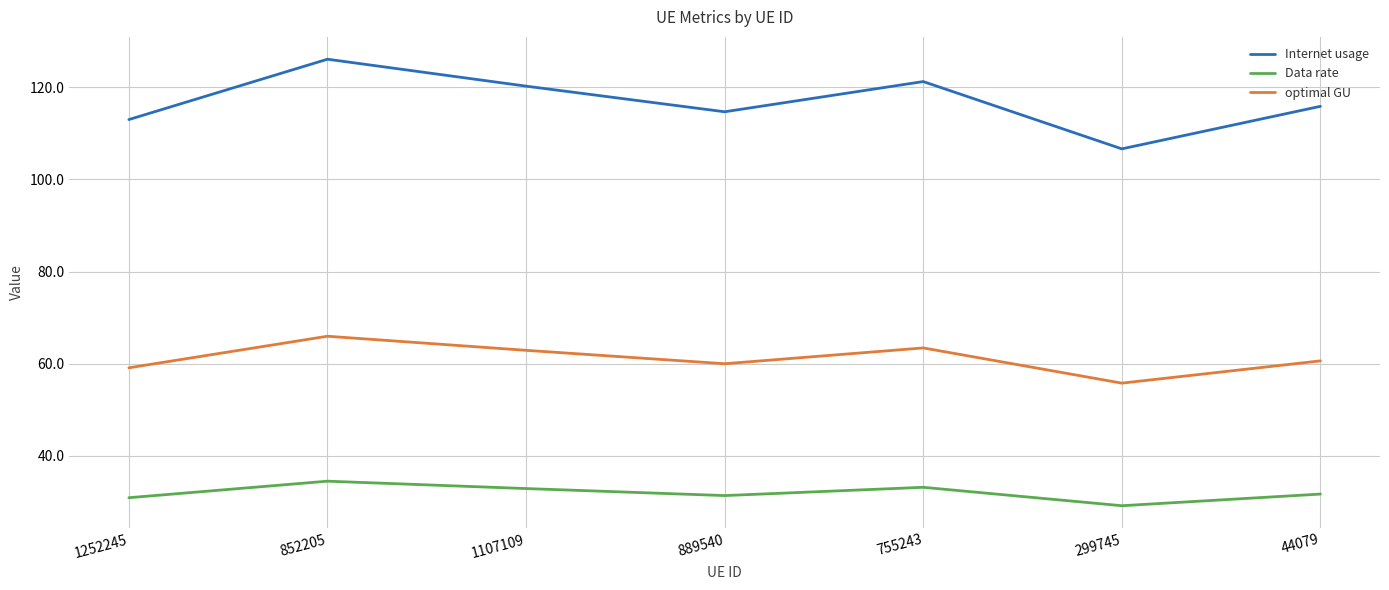

List the series in order of their peak value, lowest first.

Data rate, optimal GU, Internet usage